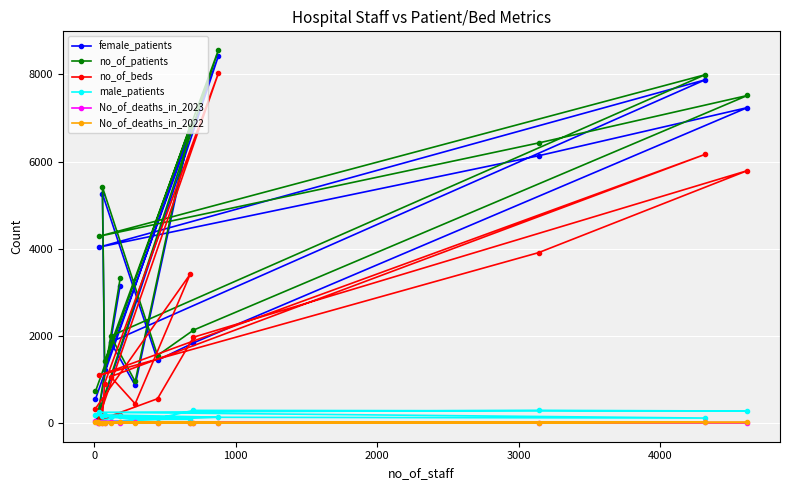

Is this an area chart (filled region under the line)?

No